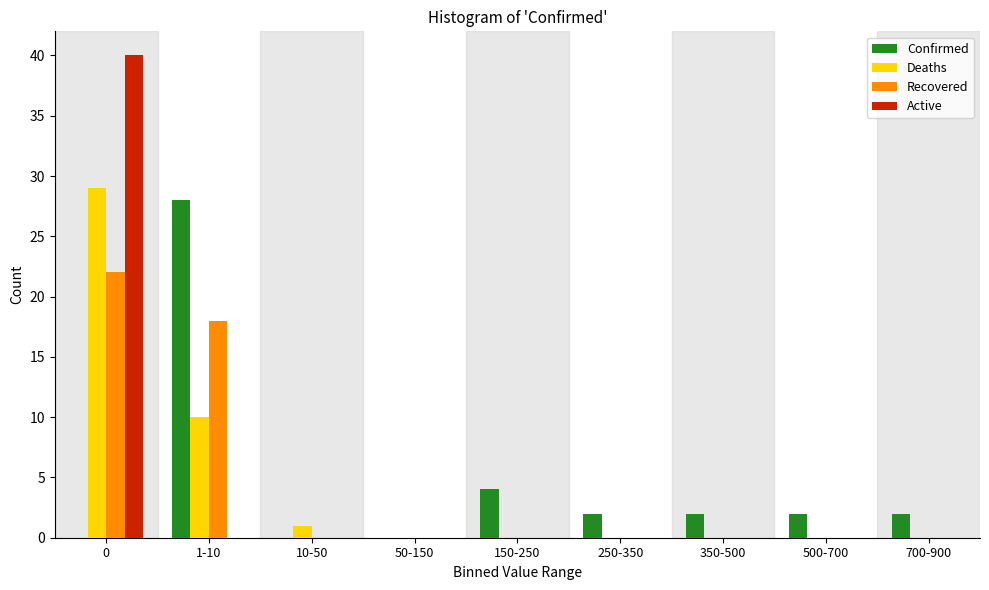

True or false: Active has a value of -12 at 150-250.

False